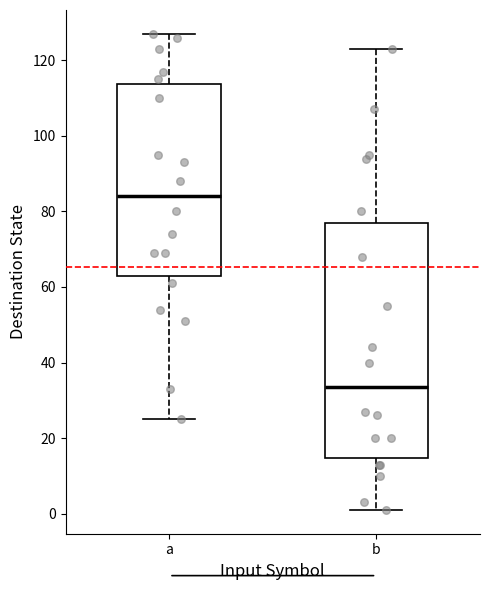

Where does the upper whisker of the box for a end on the y-axis? The values are not printed on the chart, so give them approximately, as read against the axis.

128